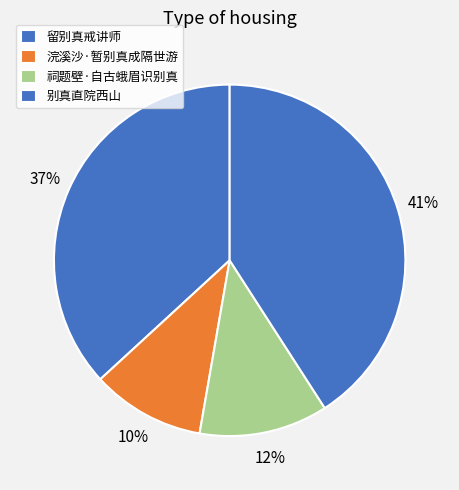

Count the number of slices in the pie.

4